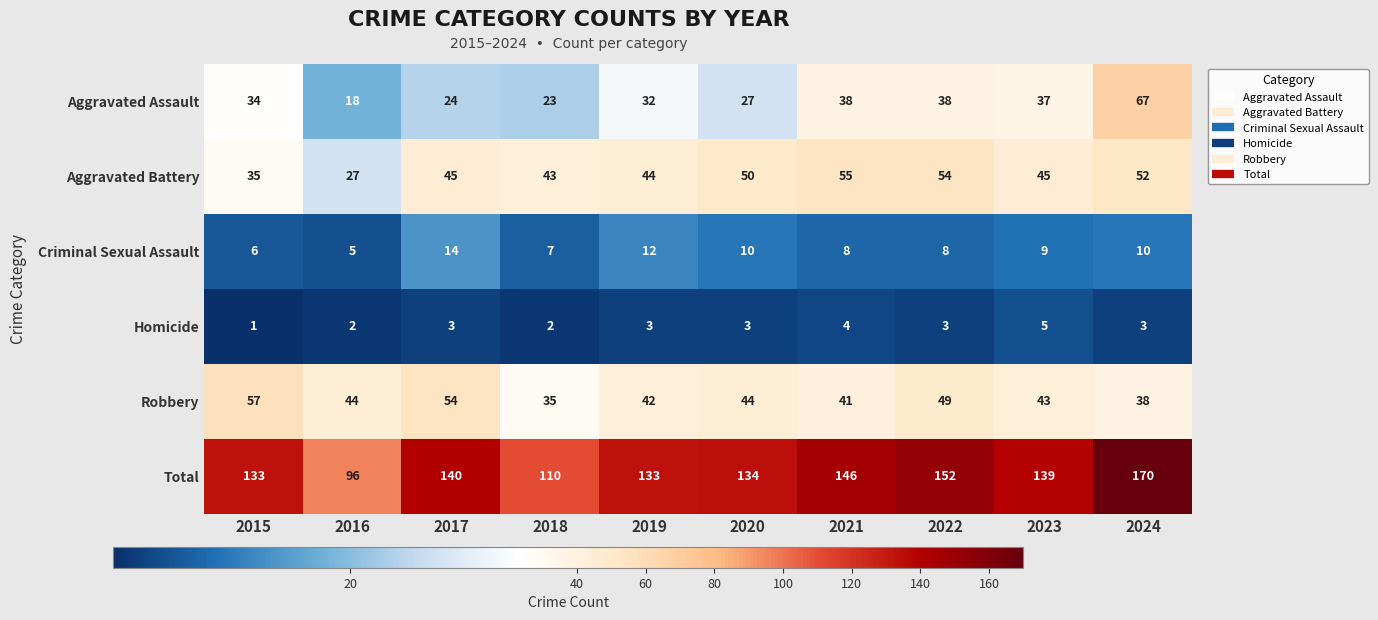

Which series has the largest total across all categories?

Total